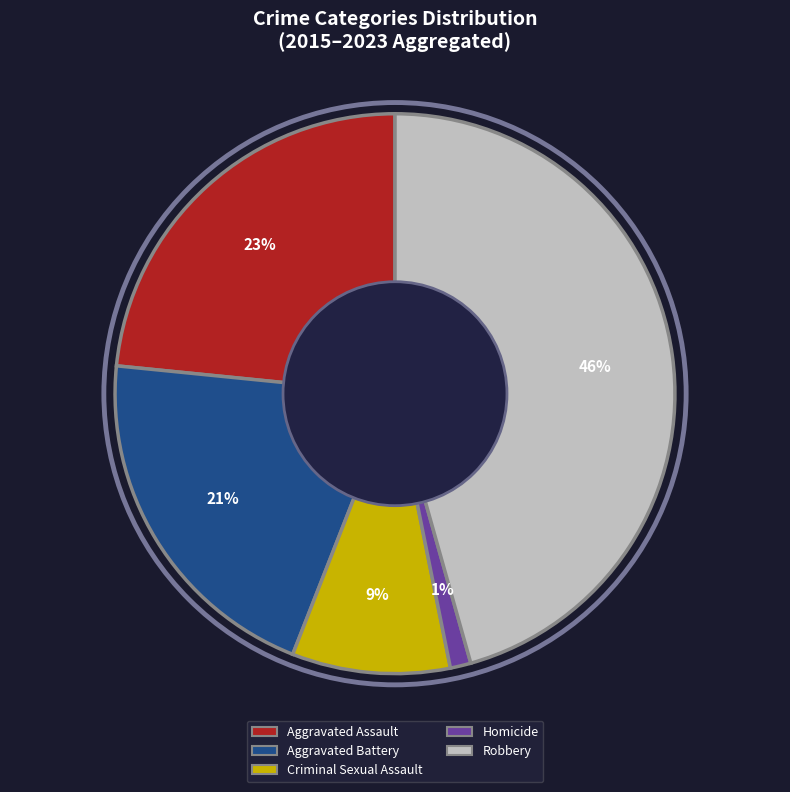

Rank the categories by value from highest to lowest.

Robbery, Aggravated Assault, Aggravated Battery, Criminal Sexual Assault, Homicide